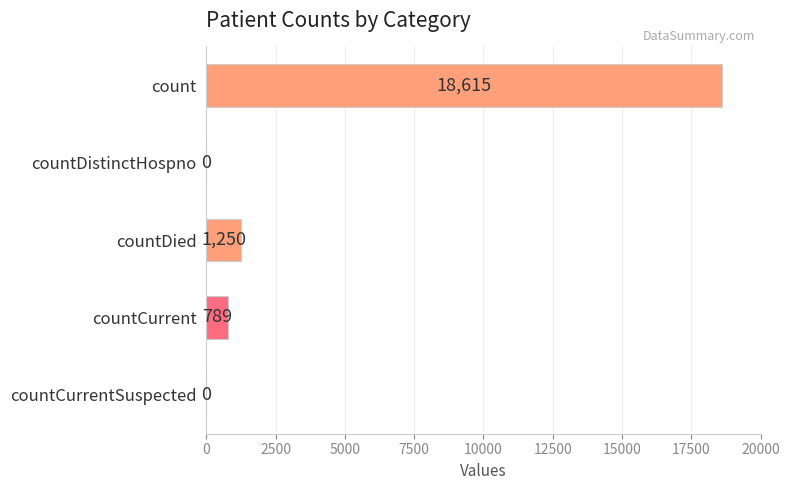

What is the greatest value displayed?

18615